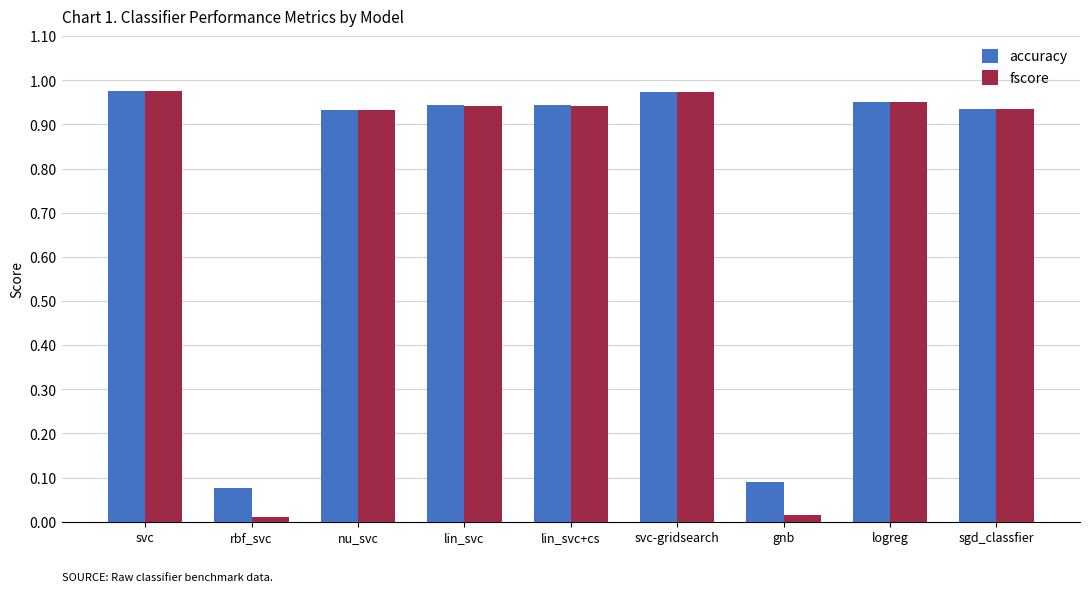

Which series has the widest spread of values?

fscore